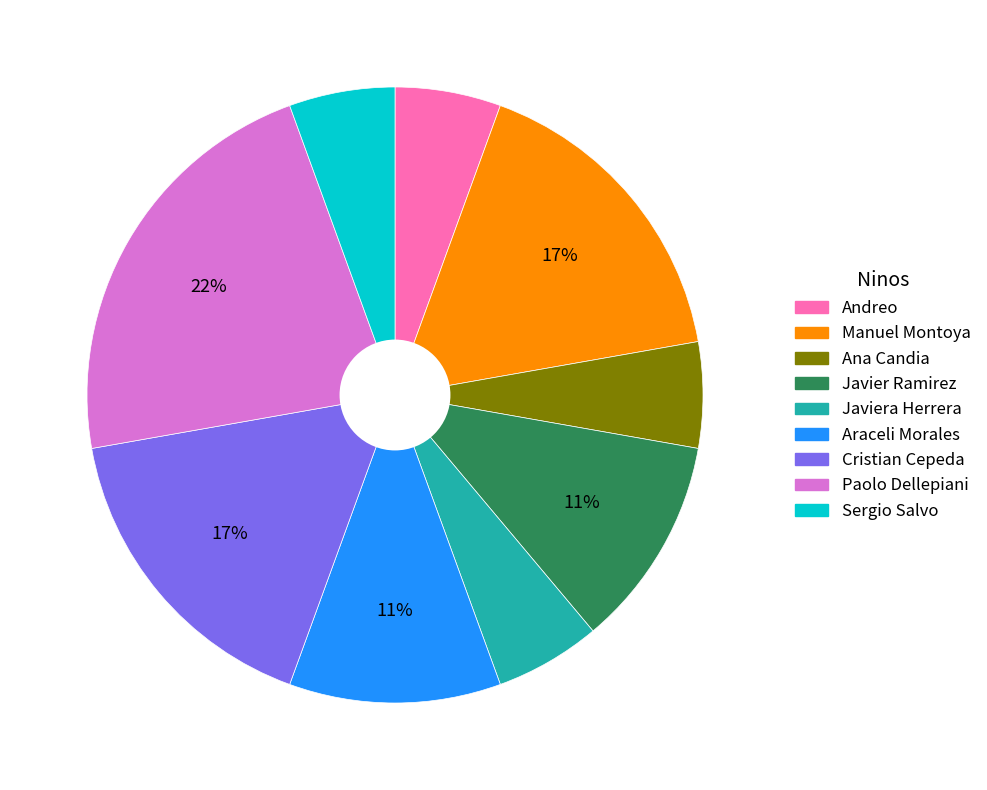

Is it true that Javiera Herrera is 6% of the pie?

True